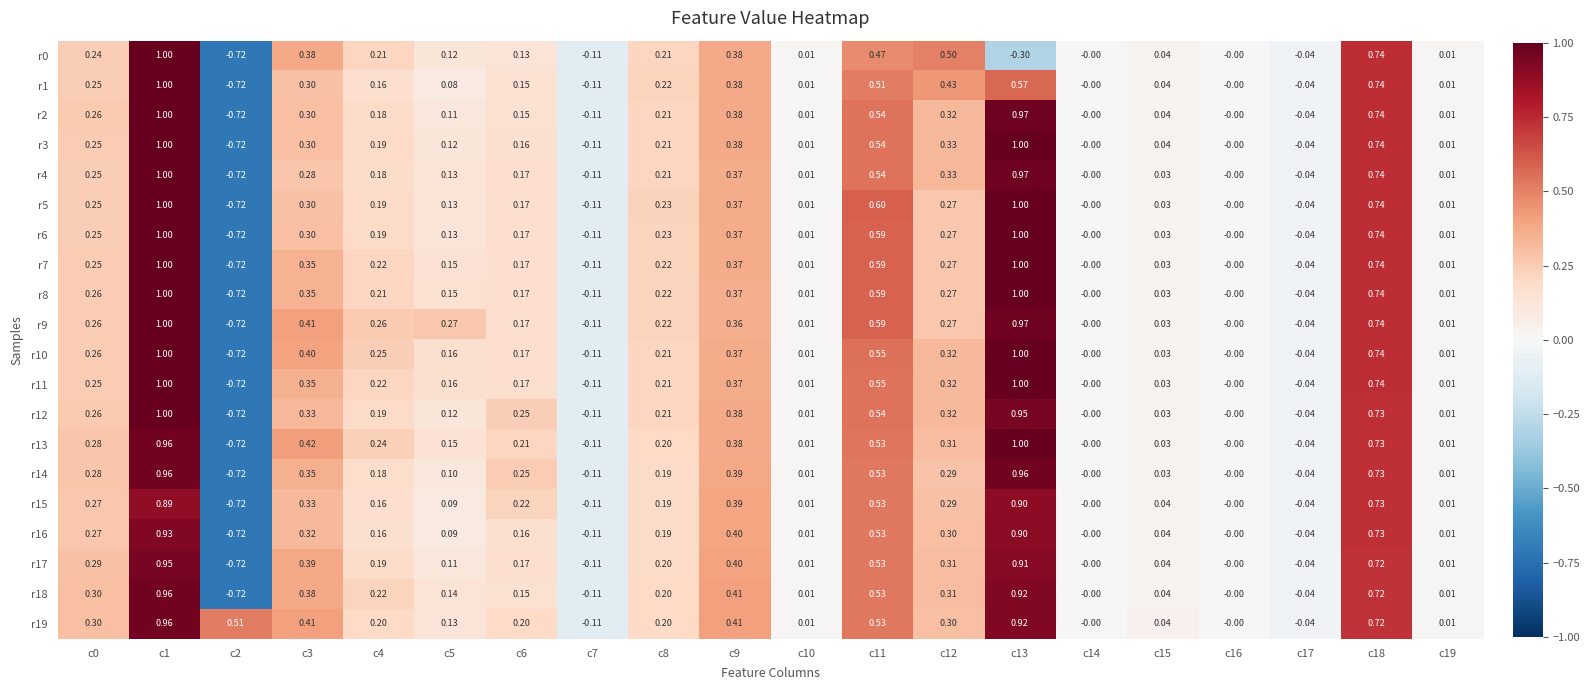

At which category is the sum across all series the highest?

c1